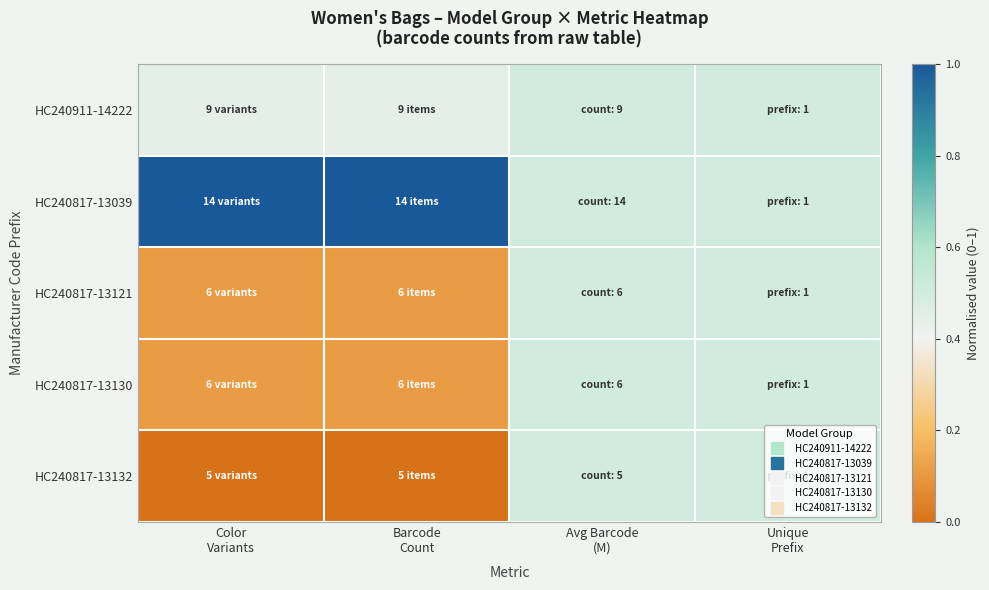

Rank the series by their maximum value, from highest to lowest.

HC240817-13039, HC240911-14222, HC240817-13121, HC240817-13130, HC240817-13132